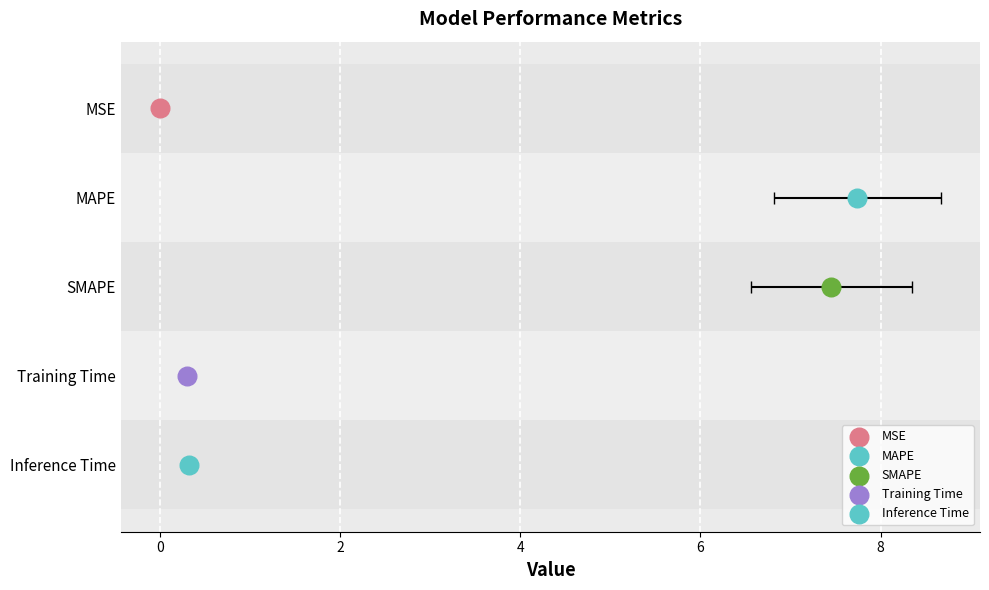

Which has a higher value, MSE or MAPE?

MAPE